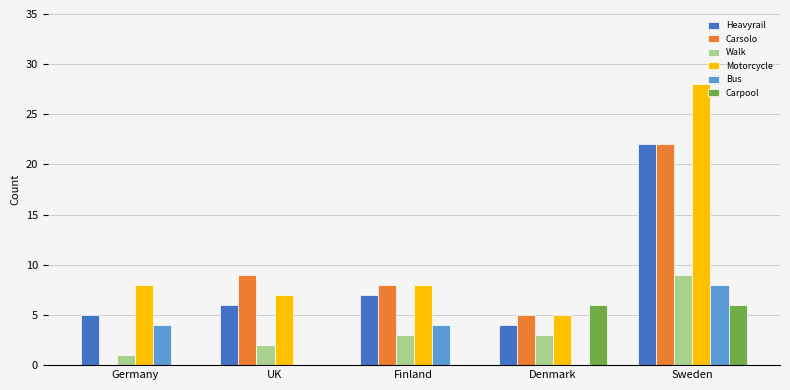

Is the value of Heavyrail at UK greater than the value of Bus at Denmark?

Yes